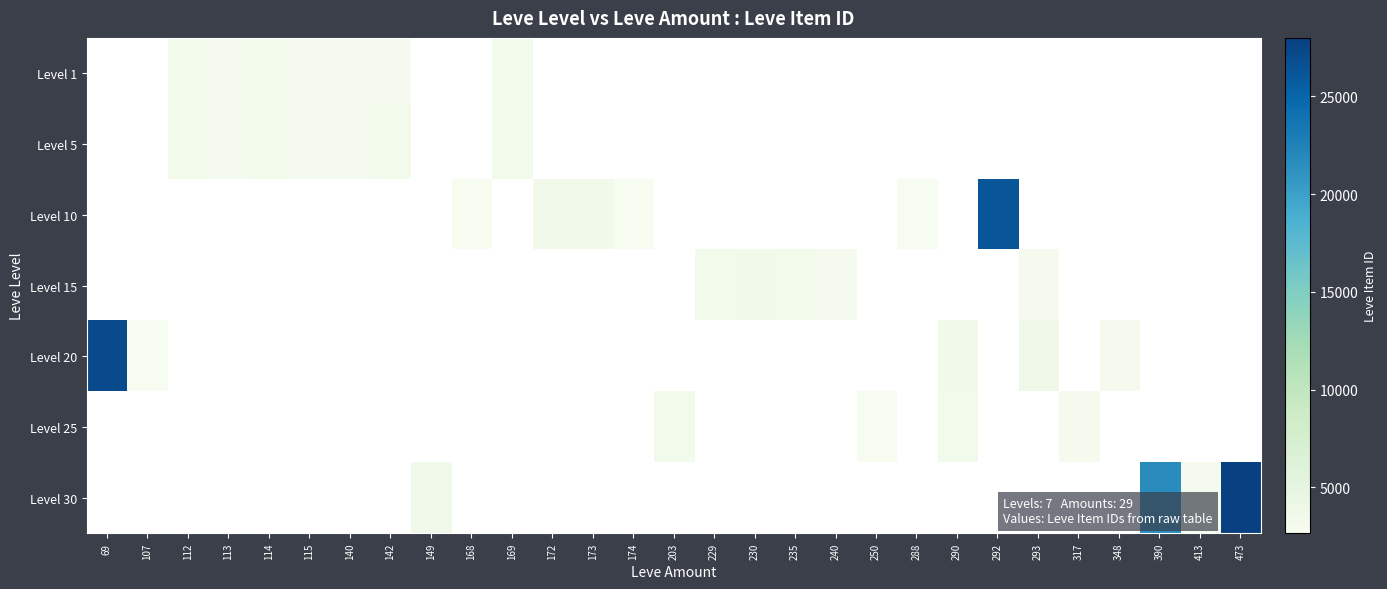

Which has a higher value, 413 or 317?

317